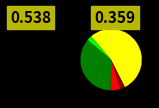

Does any single category account for the majority?

Yes